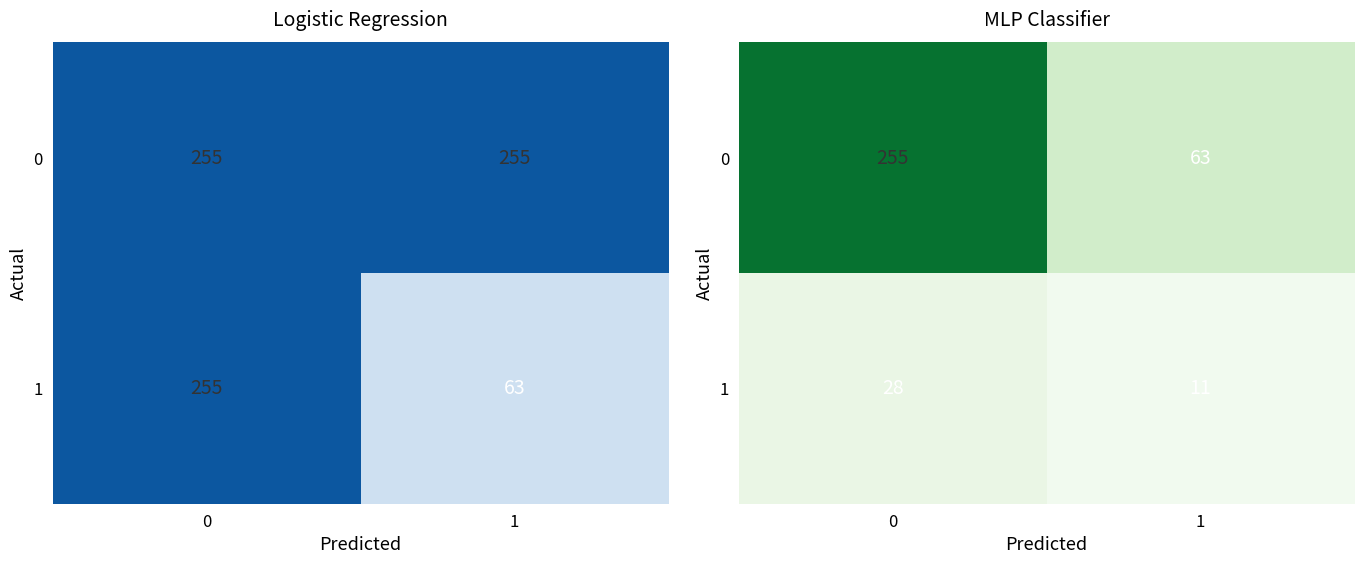

Rank the series by their maximum value, from highest to lowest.

0, 1